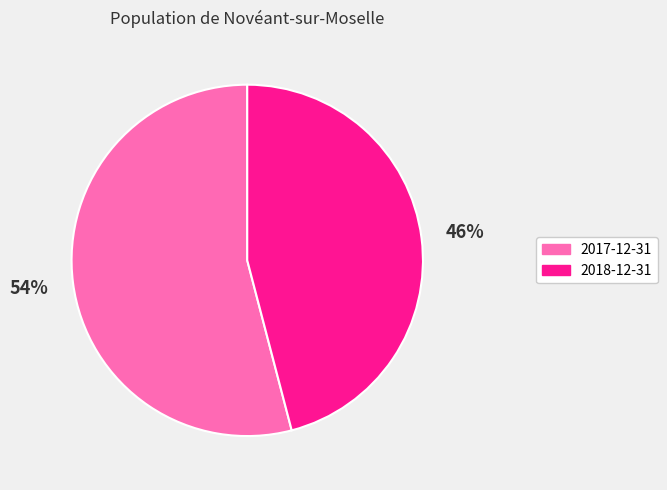

Which slice is the largest?

2017-12-31